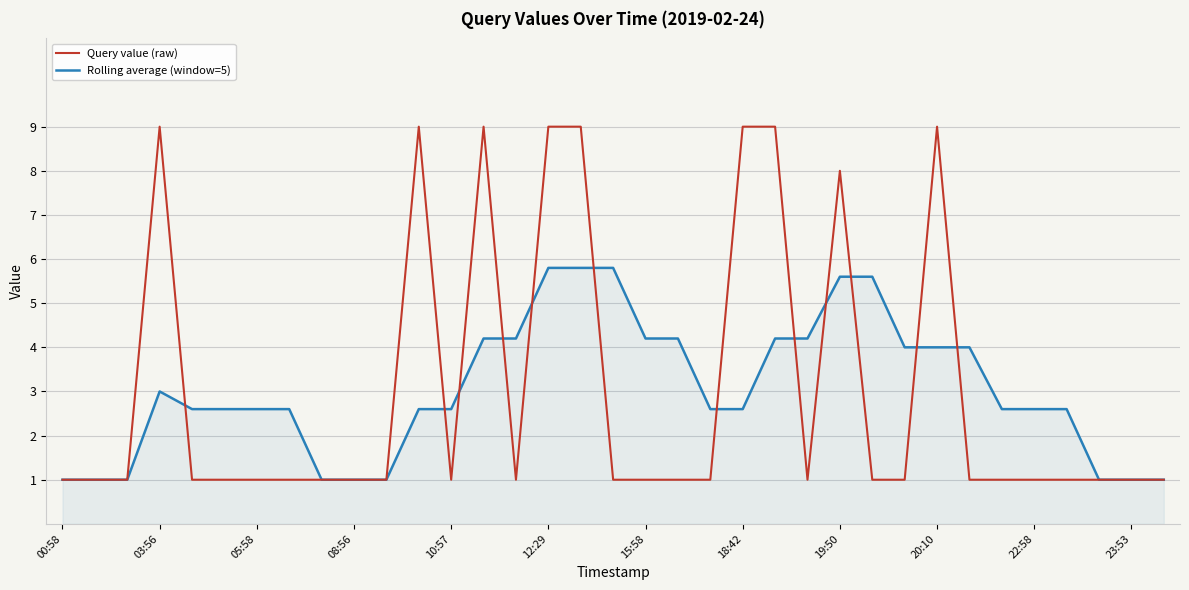

List the series in order of their peak value, highest first.

Query value (raw), Rolling average (window=5)